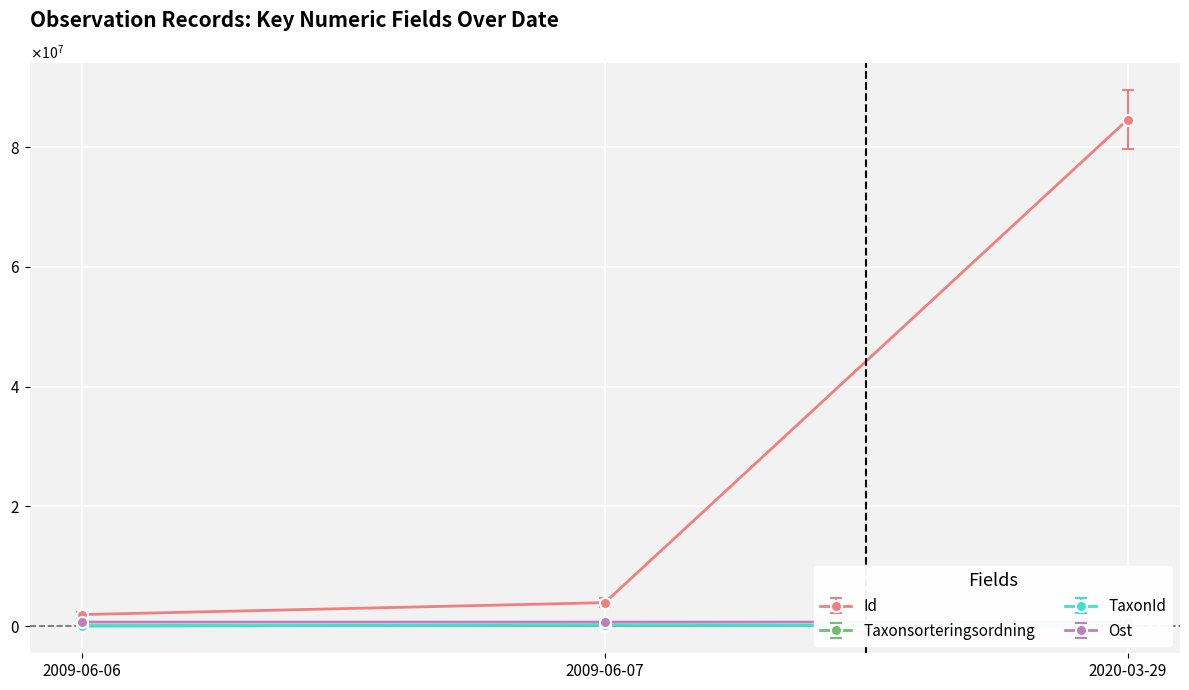

Which label corresponds to the smallest value in the chart?

2020-03-29